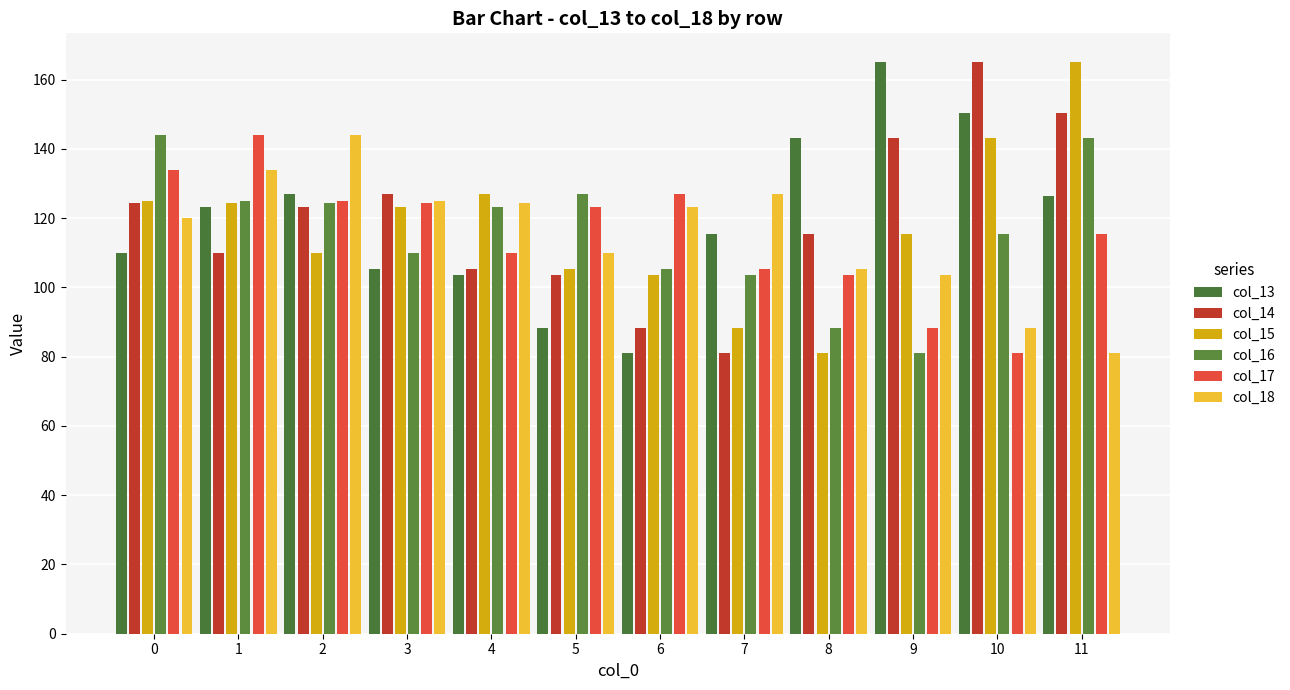

At which label does col_18 first exceed 123?

1